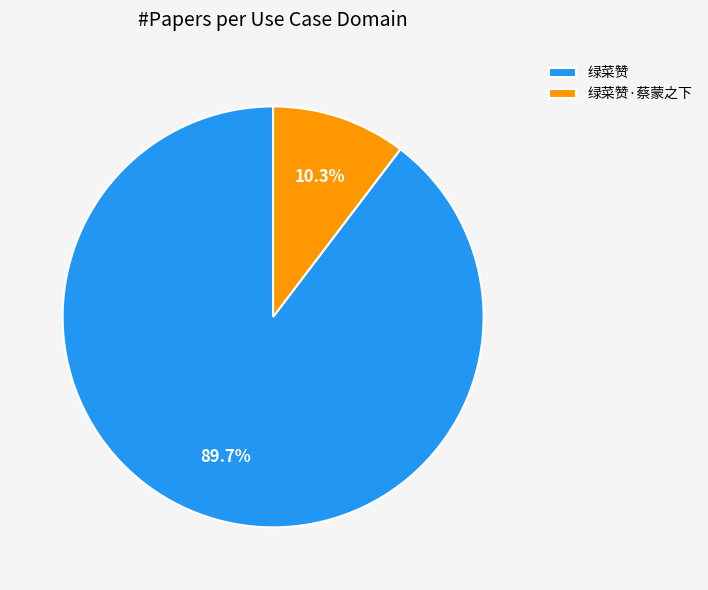

How much of the chart is everything except 绿菜赞?

10.3%